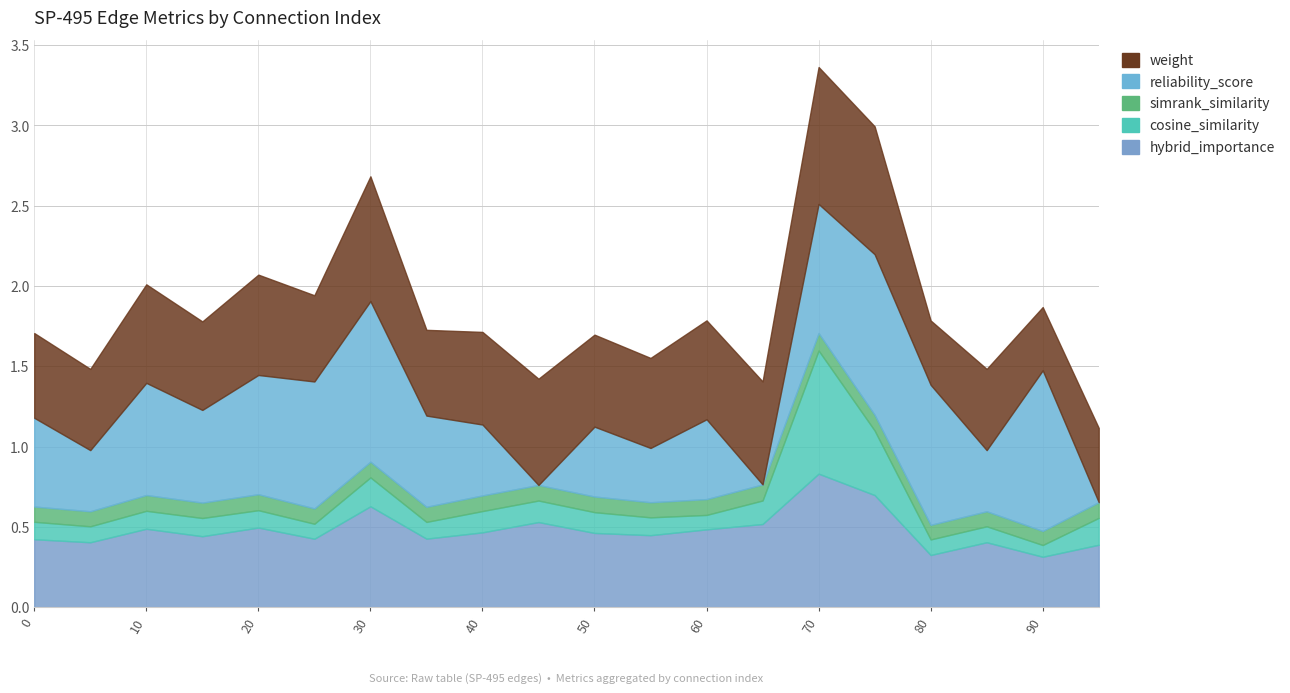

List the series in order of their peak value, highest first.

reliability_score, weight, hybrid_importance, cosine_similarity_to_test_node, simrank_similarity_to_test_node